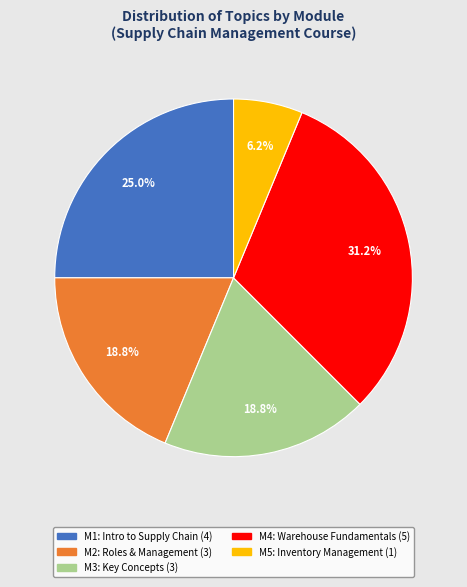

Does any single category account for the majority?

No